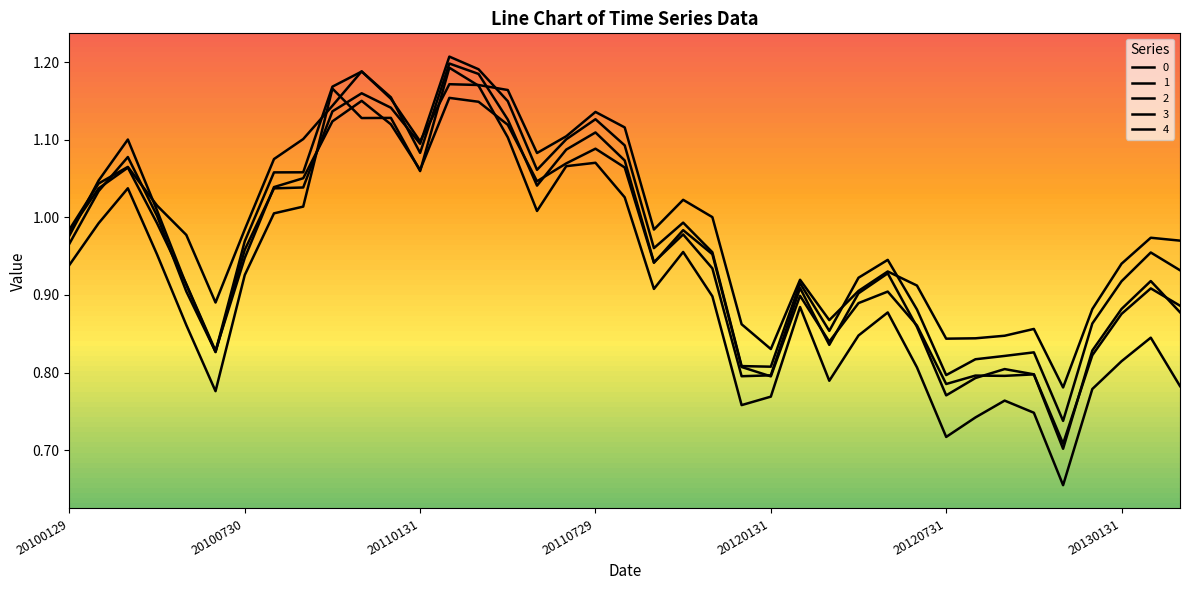

Is this an area chart (filled region under the line)?

No